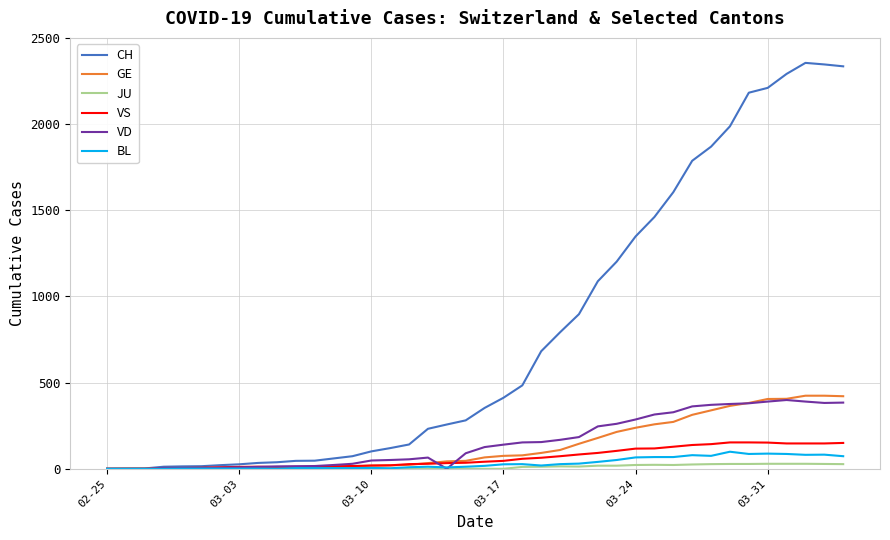

Which series has the largest total across all categories?

CH